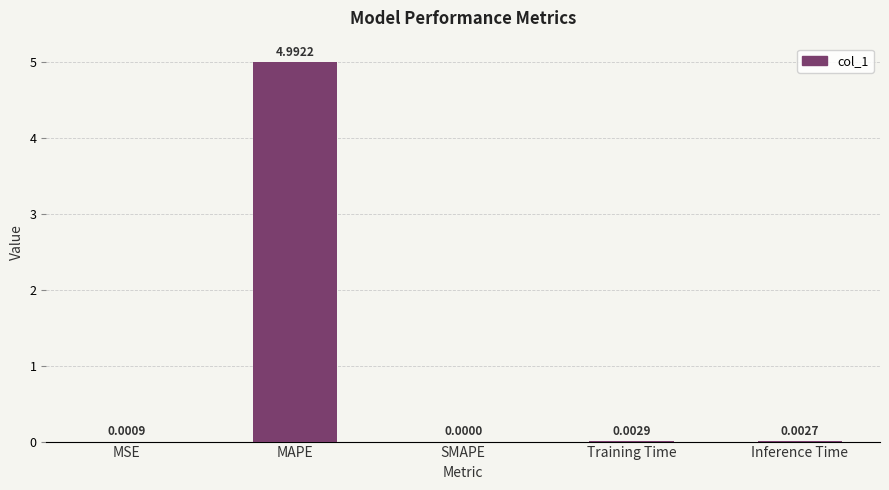

Between MAPE and Inference Time, which is larger?

MAPE